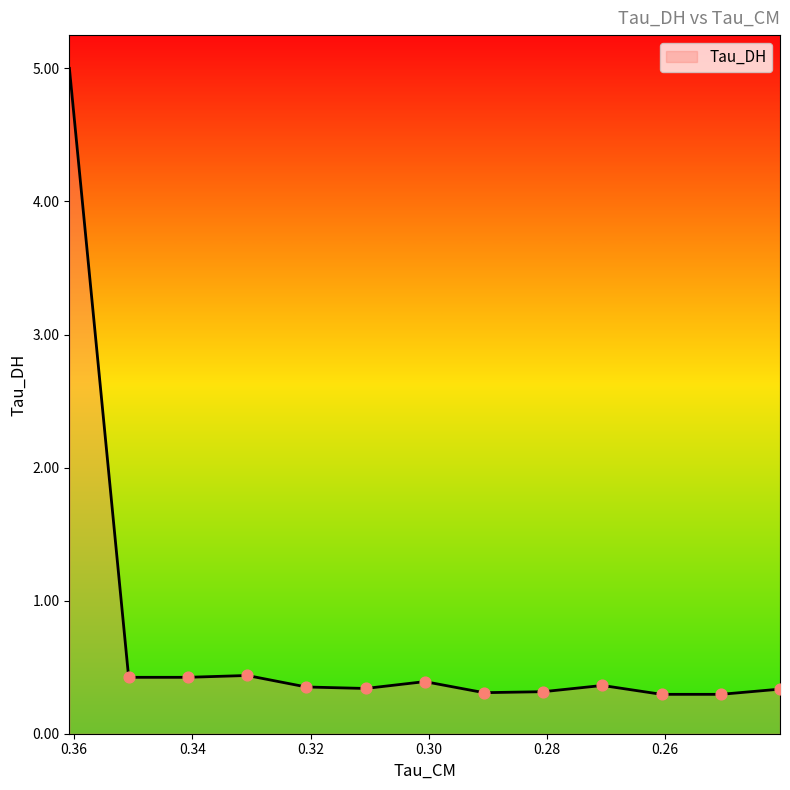

Which has a higher value, 0.36077994108200073 or 0.2606186270713806?

0.36077994108200073